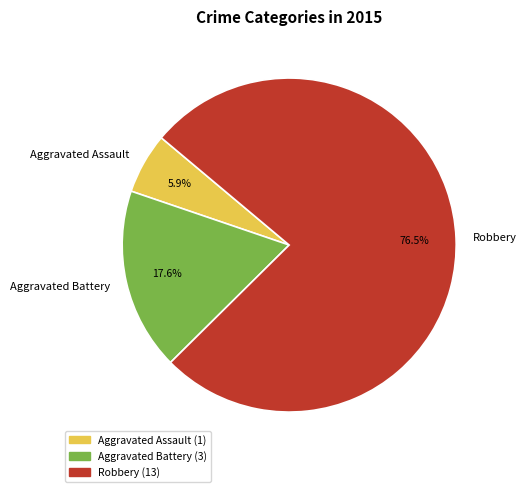

Is Aggravated Assault the majority of the pie?

No